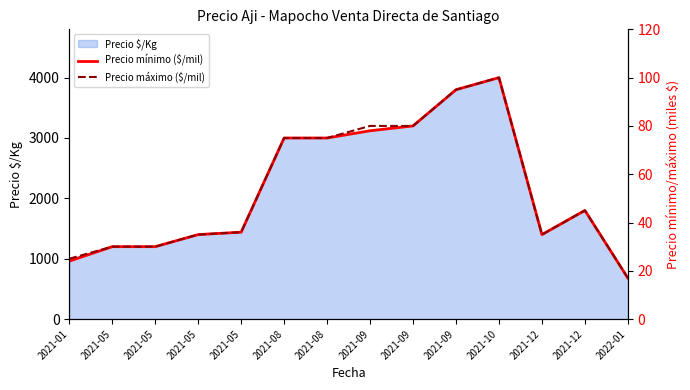

What is the difference between the Precio mínimo ($/mil) values at 2021-08 and 2022-01?

58